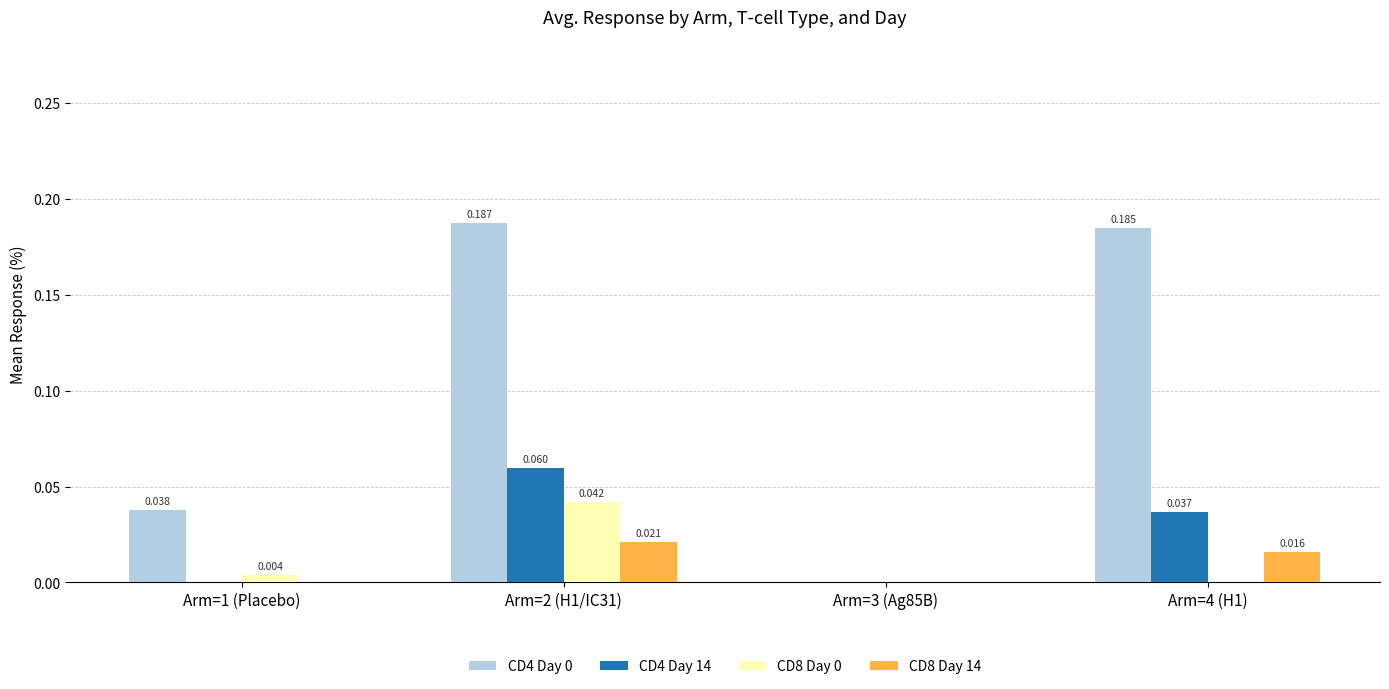

How many categories are shown in the chart?

4